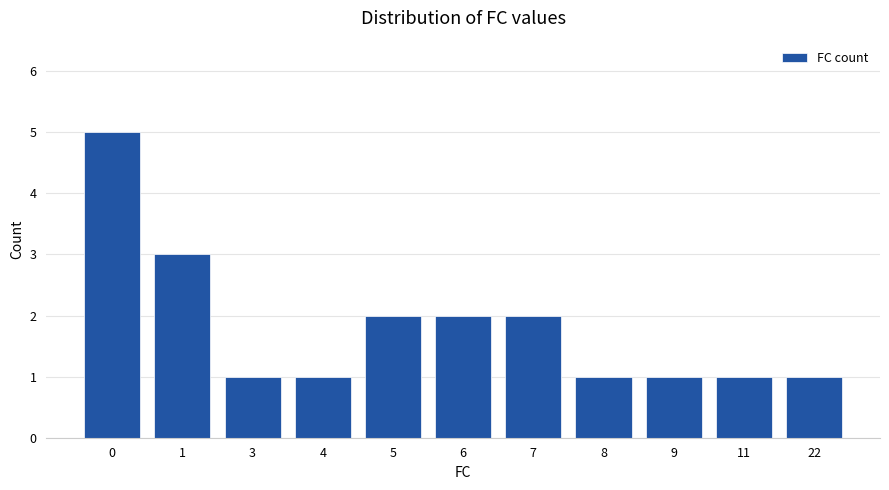

Reading left to right, transcribe all the data shown in this chart.

5	3	1	1	2	2	2	1	1	1	1